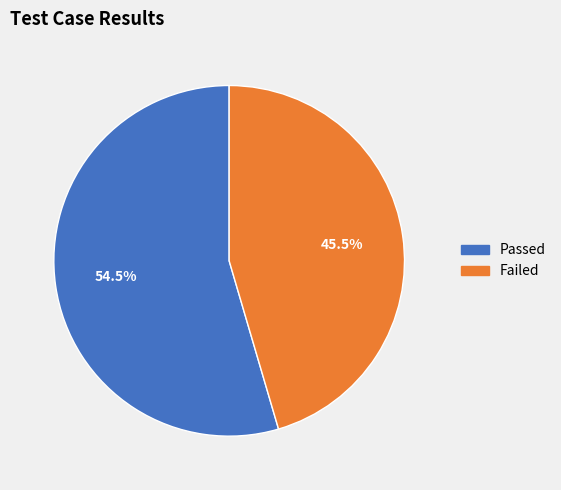

What is the largest slice in the pie chart?

Passed